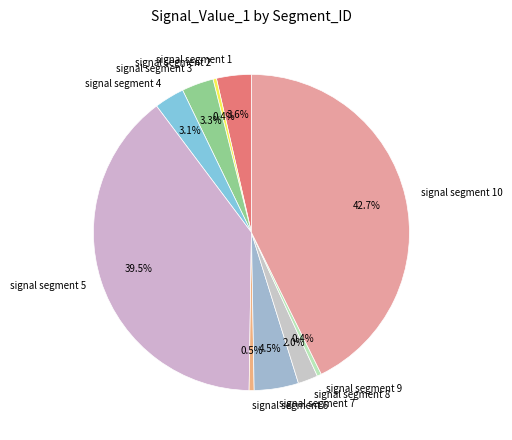

Is signal segment 3 the majority of the pie?

No